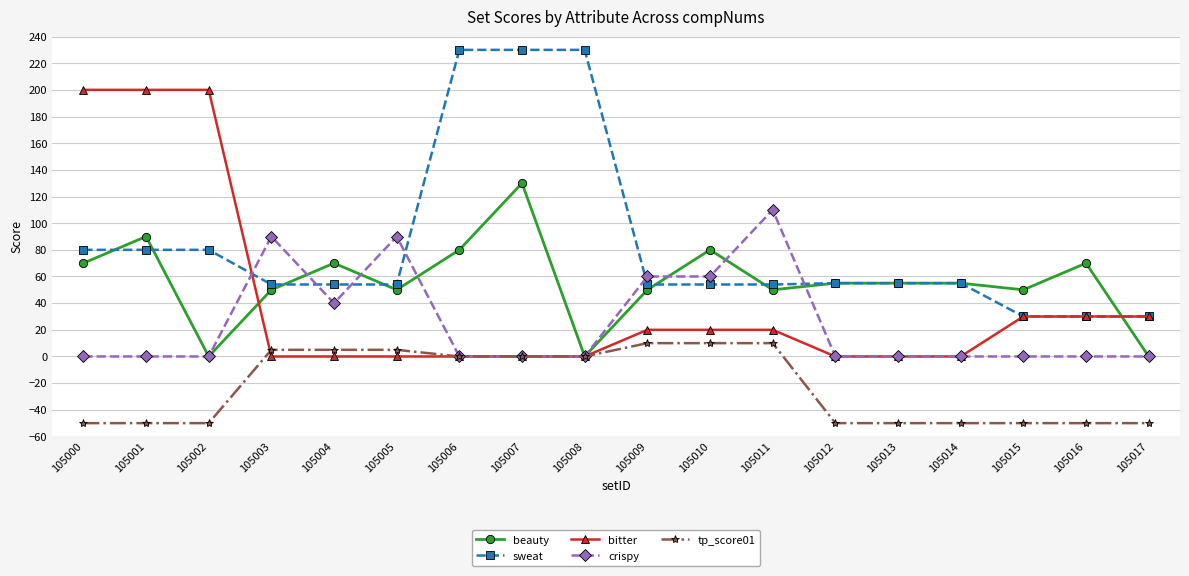

Is this an area chart (filled region under the line)?

No